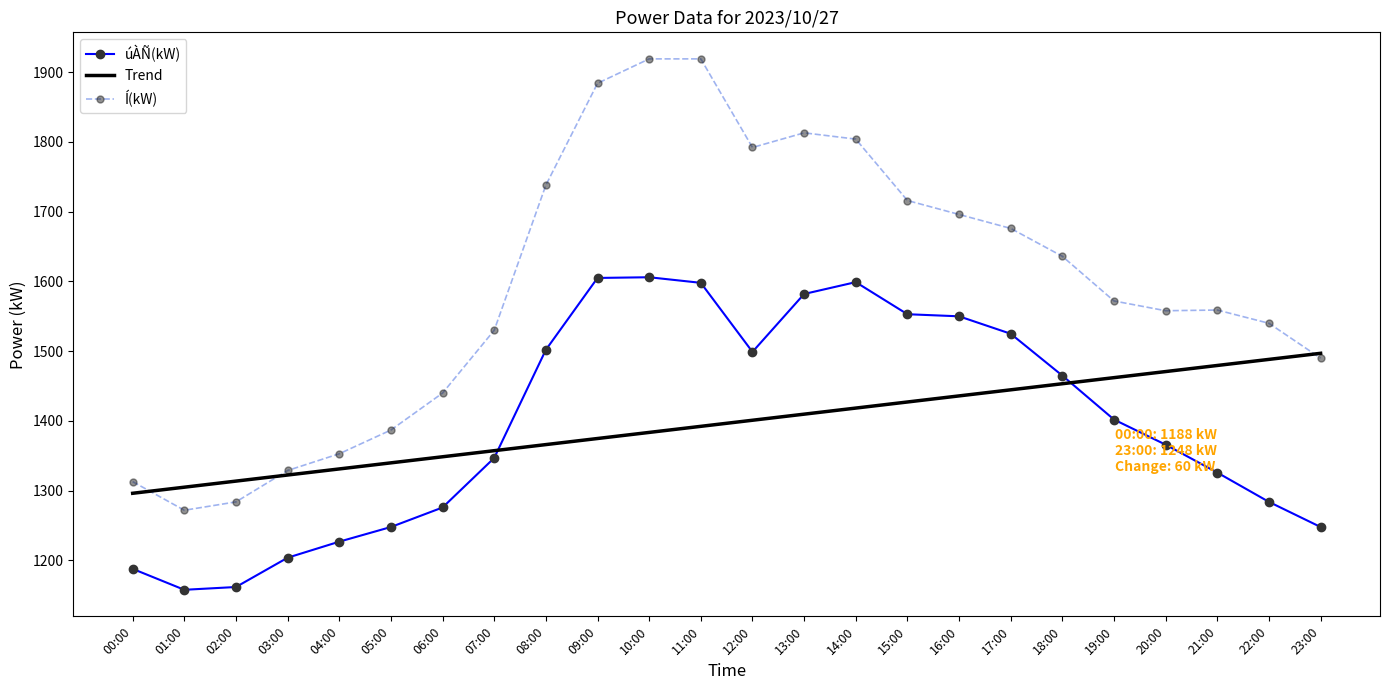

What is the difference between the second highest and second lowest values in the úÀÑ(kW) series?

443.0